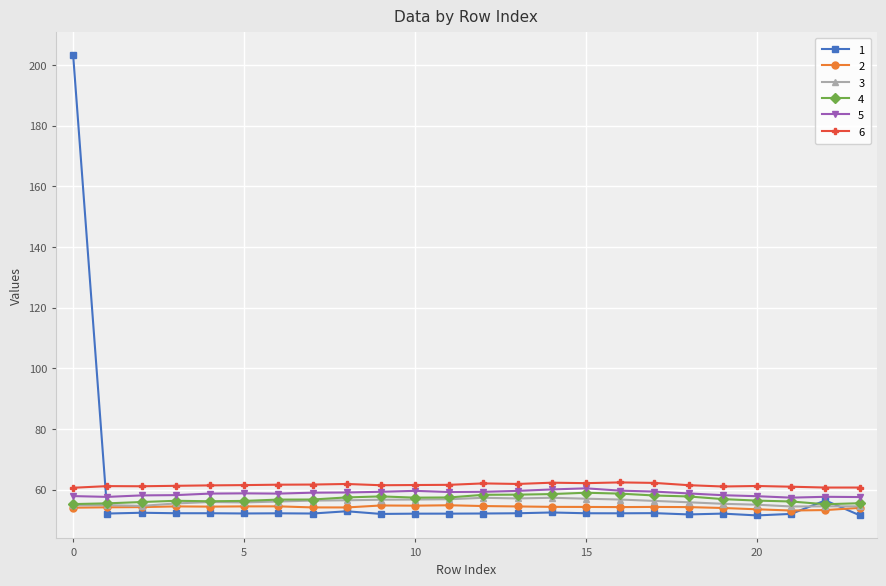

True or false: 4 has more than 0 interior local peaks.

True